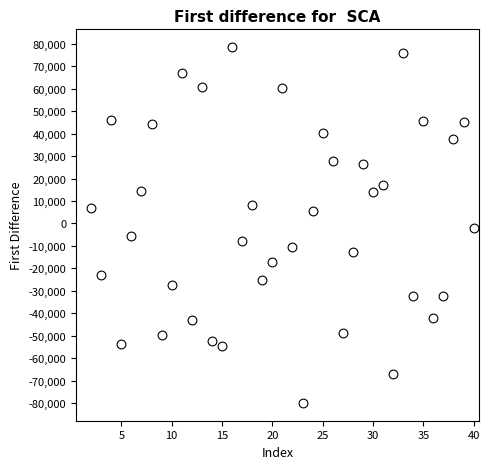

What is the range of Y values (max minus min)?

158463